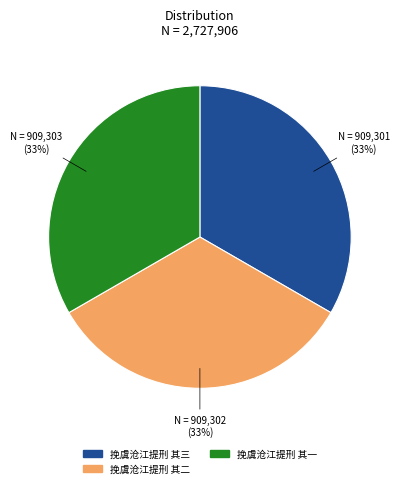

Is the sum of 挽虞沧江提刑 其三 and 挽虞沧江提刑 其一 greater than half?

Yes